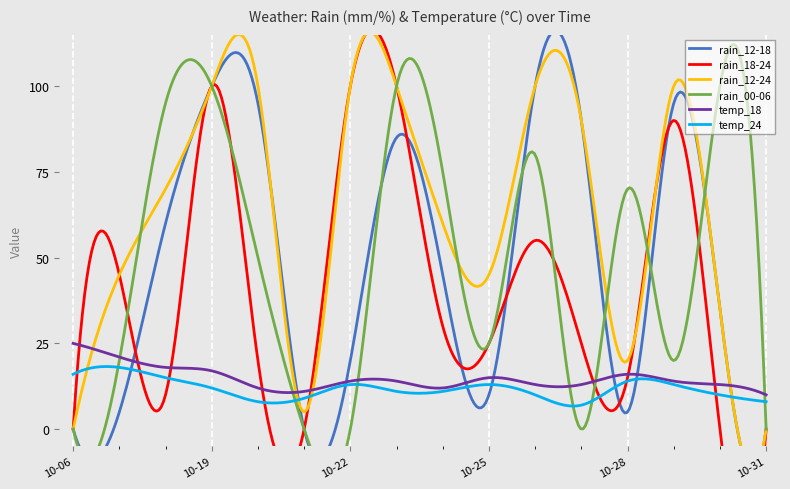

What are all the series names shown in the legend?

rain_12-18, rain_18-24, rain_12-24, rain_00-06, temp_18, temp_24